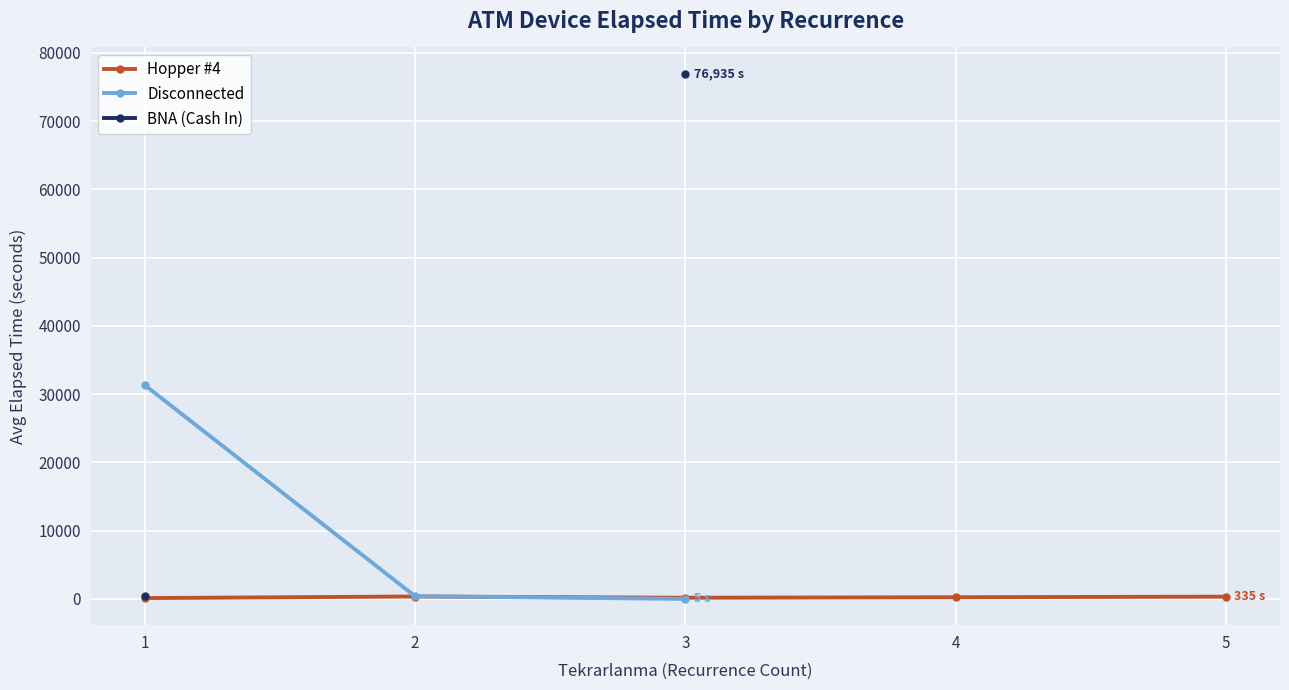

At which label does BNA (Cash In) reach its peak?

3